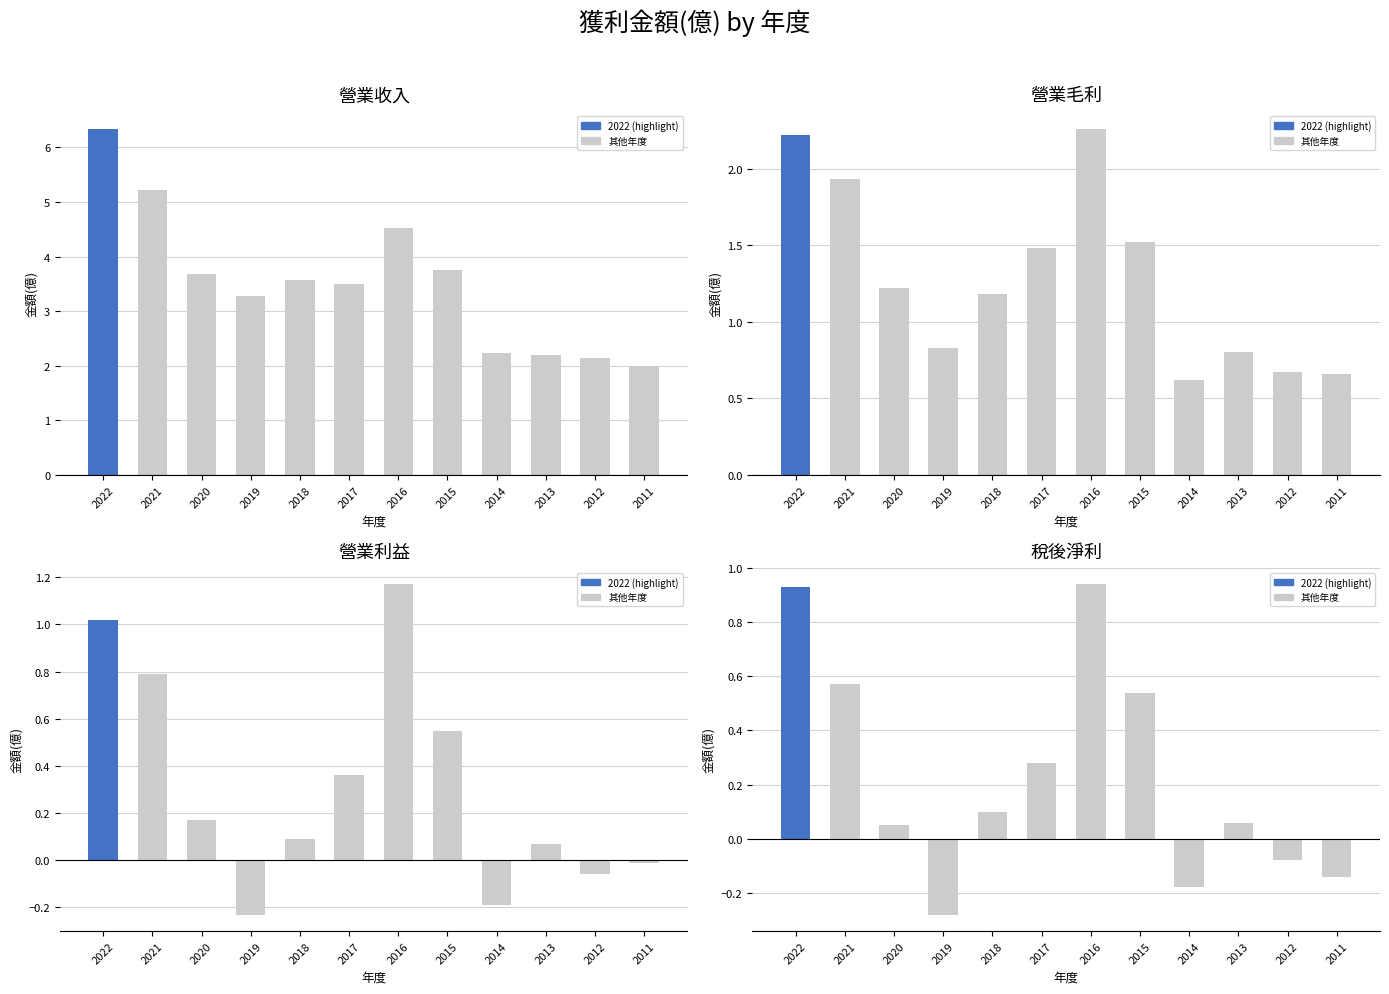

Where does the 稅後淨利 series first go above 0?

2022